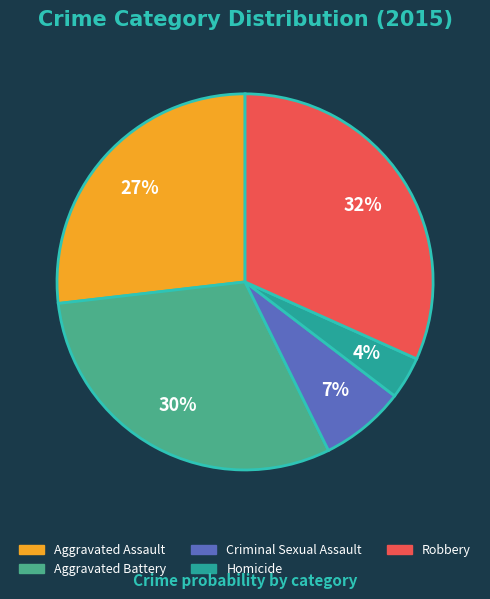

Is there a majority slice in this chart?

No